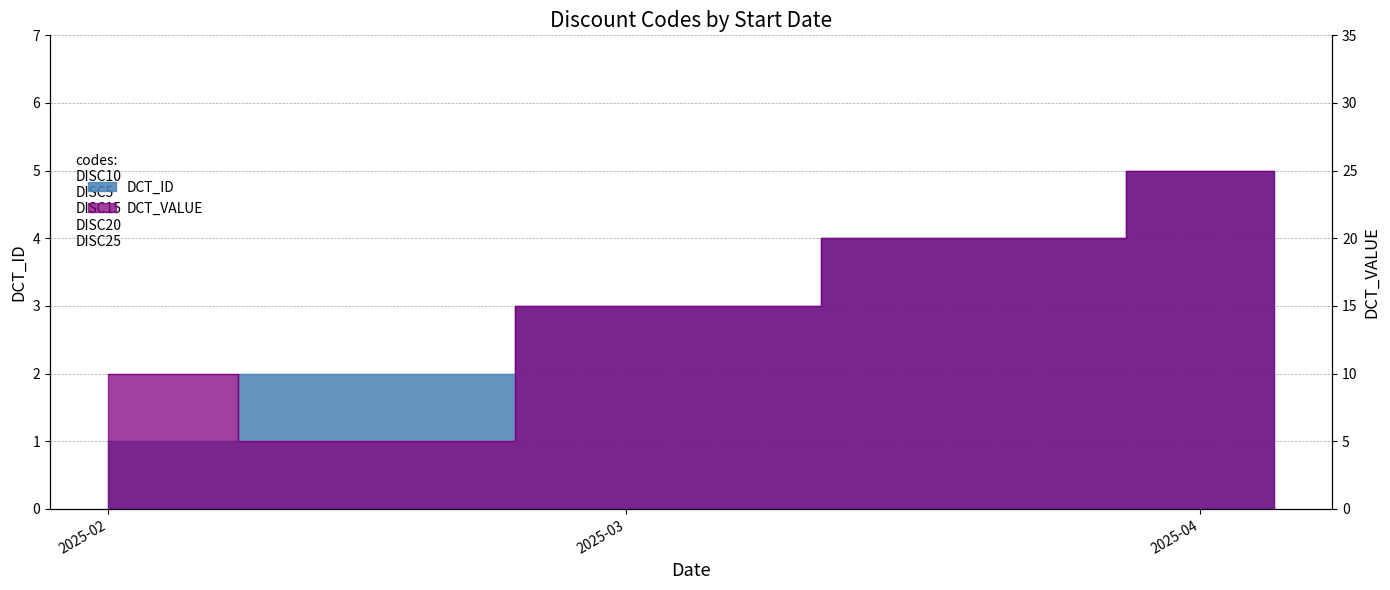

Reading left to right, what are all the values shown in this chart?

DCT_ID: 1	2	3	4	5
DCT_VALUE: 10	5	15	20	25